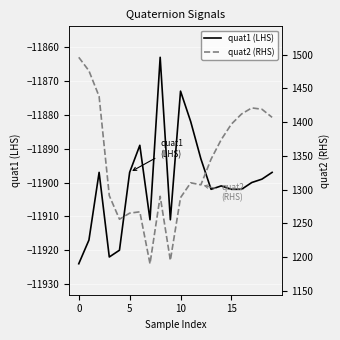

How many interior local peaks does the quat1 (LHS) series have?

5